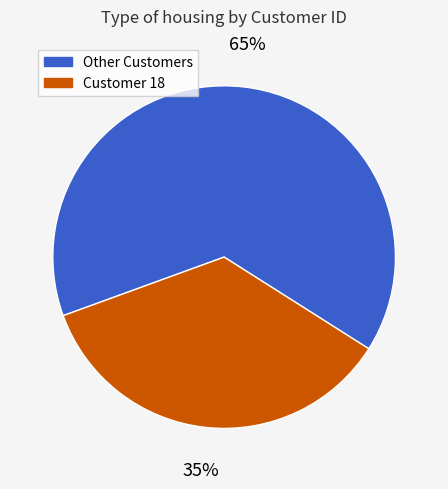

To the nearest percent, what is the average slice percentage?

50%